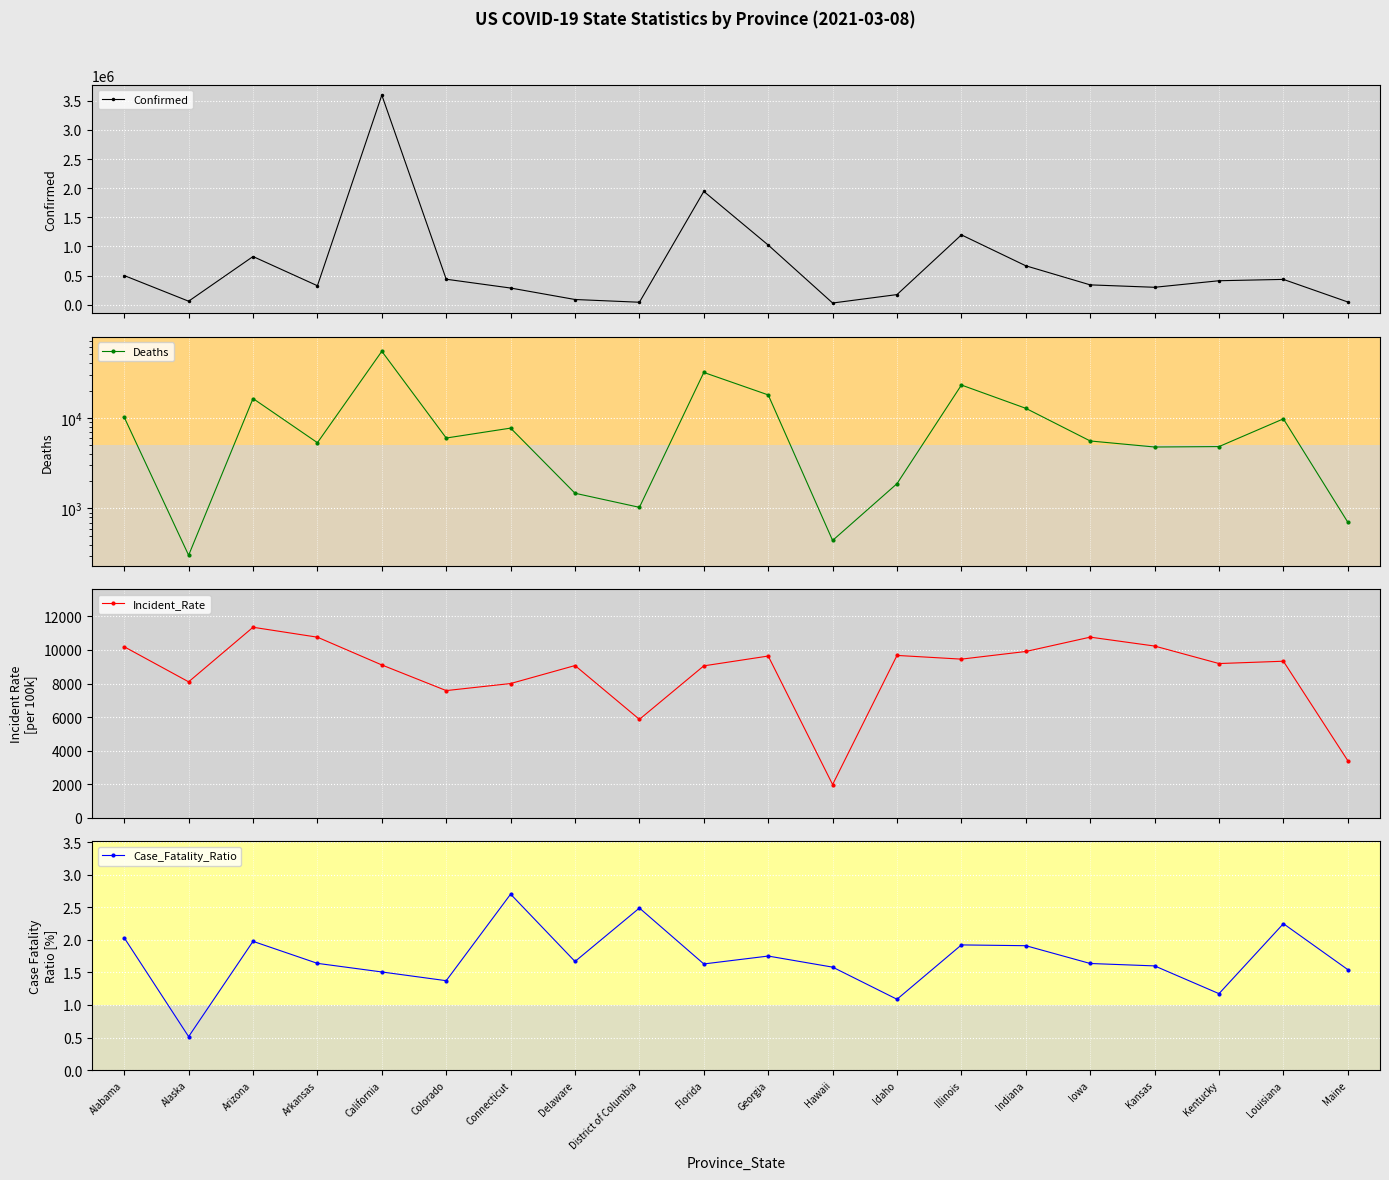

True or false: Incident_Rate has more than 0 points higher than both neighbors.

True